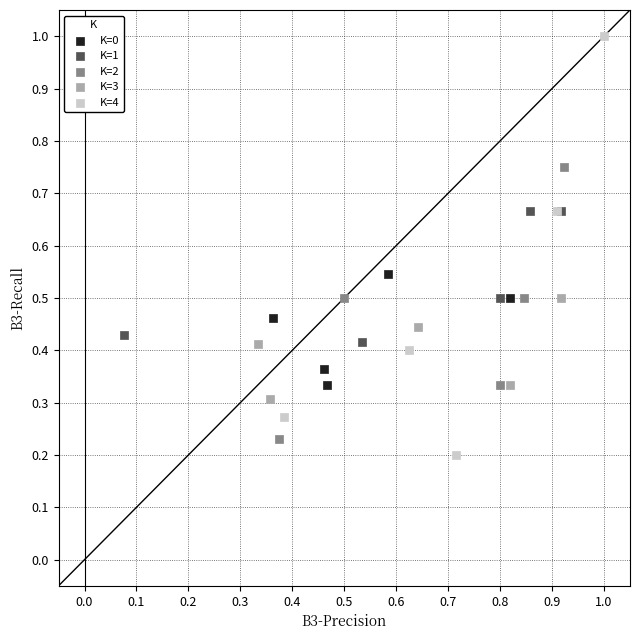

Which series has the widest spread of Y values?

K=4